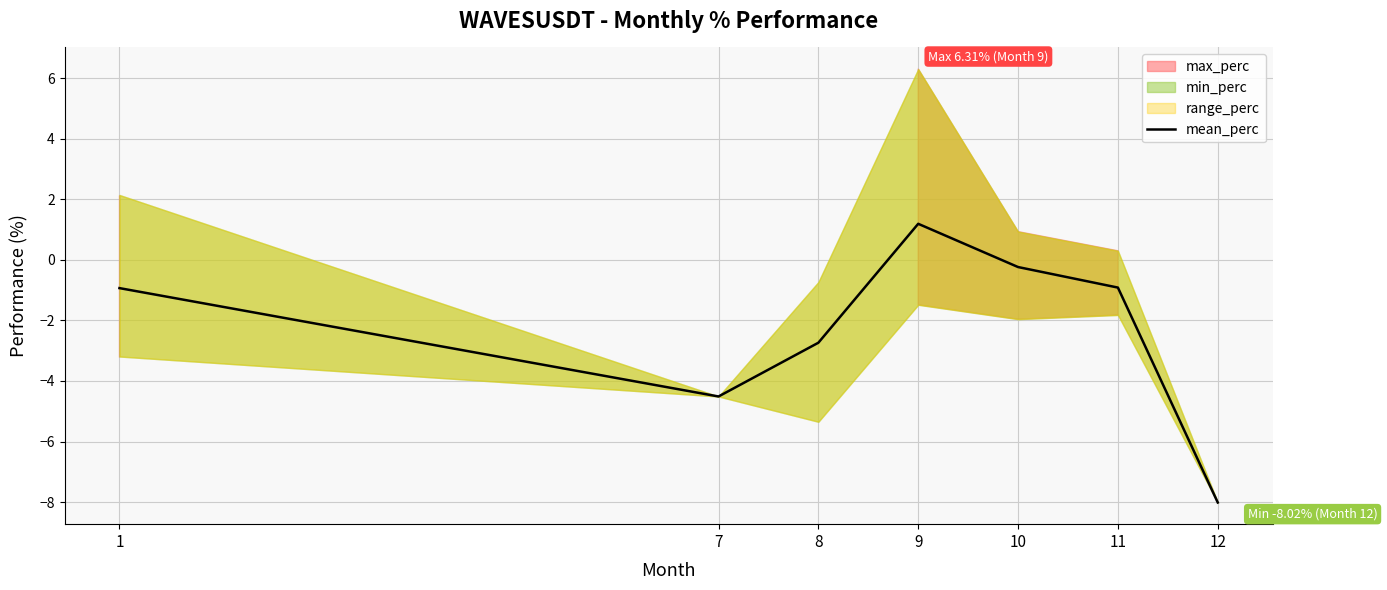

Is this an area chart (filled region under the line)?

No